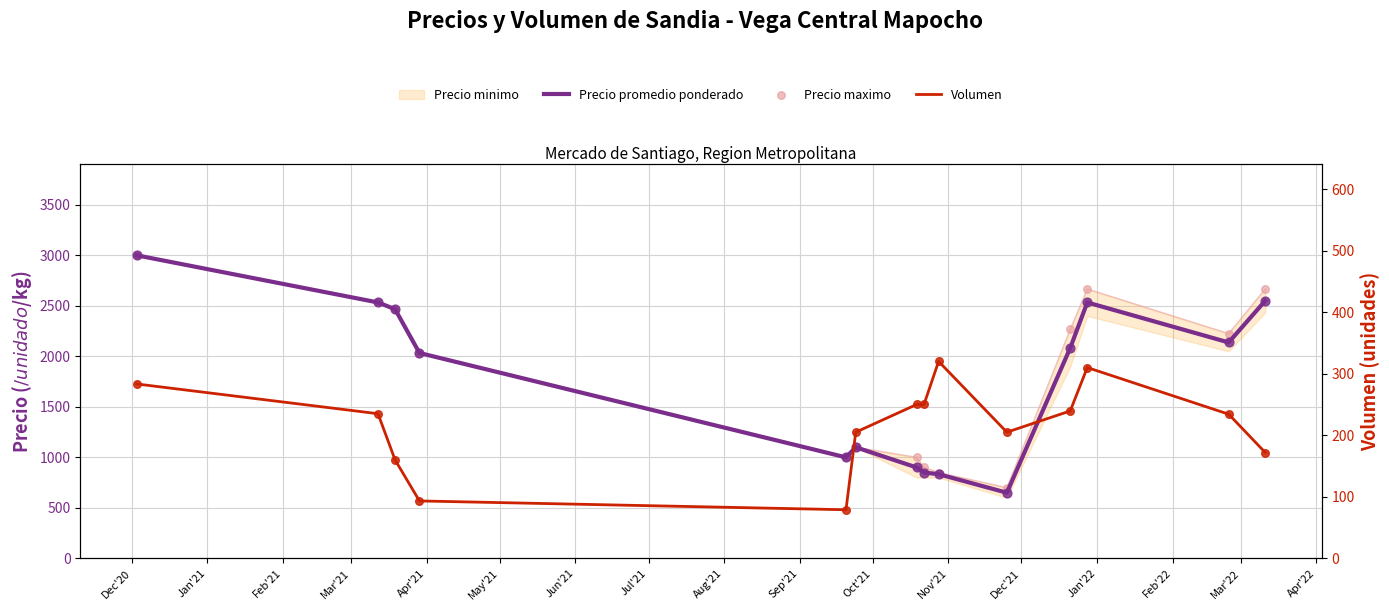

What is the total value across all series at Apr'21?

2079.0